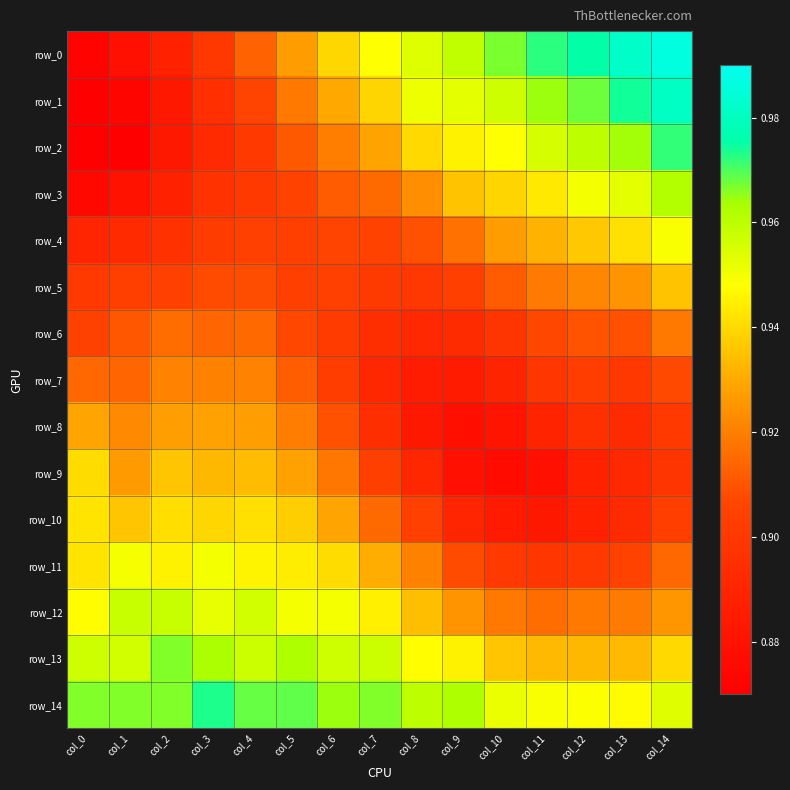

Which category has the lowest value across all series?

col_0